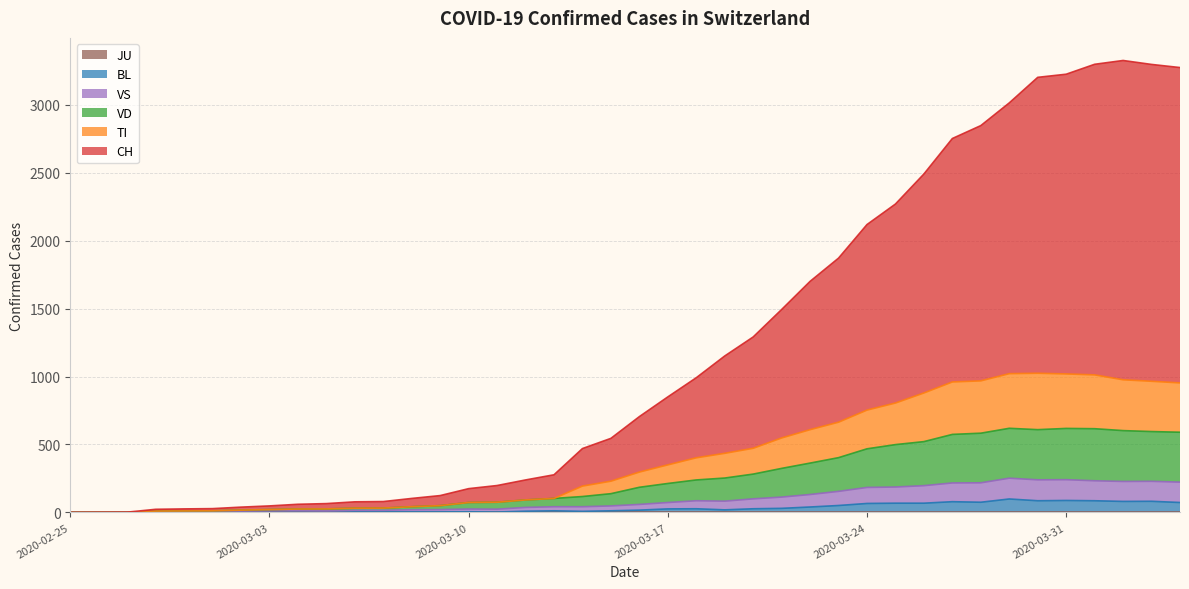

Which series has the largest total across all categories?

CH